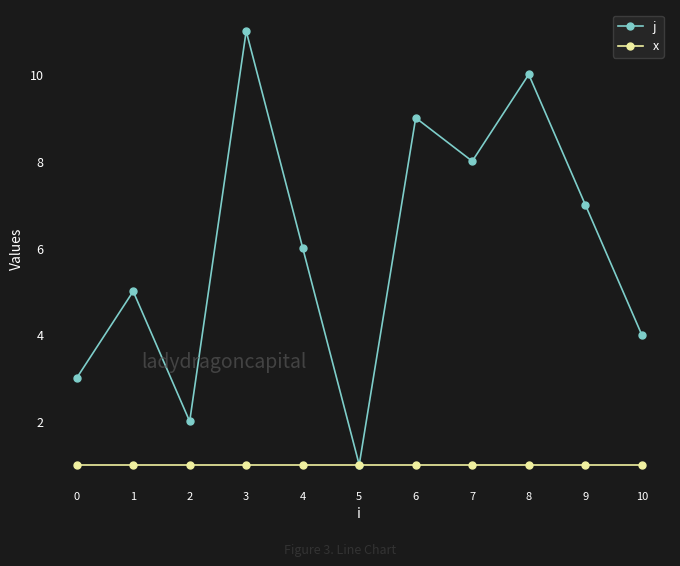

What are all the series names shown in the legend?

j, x